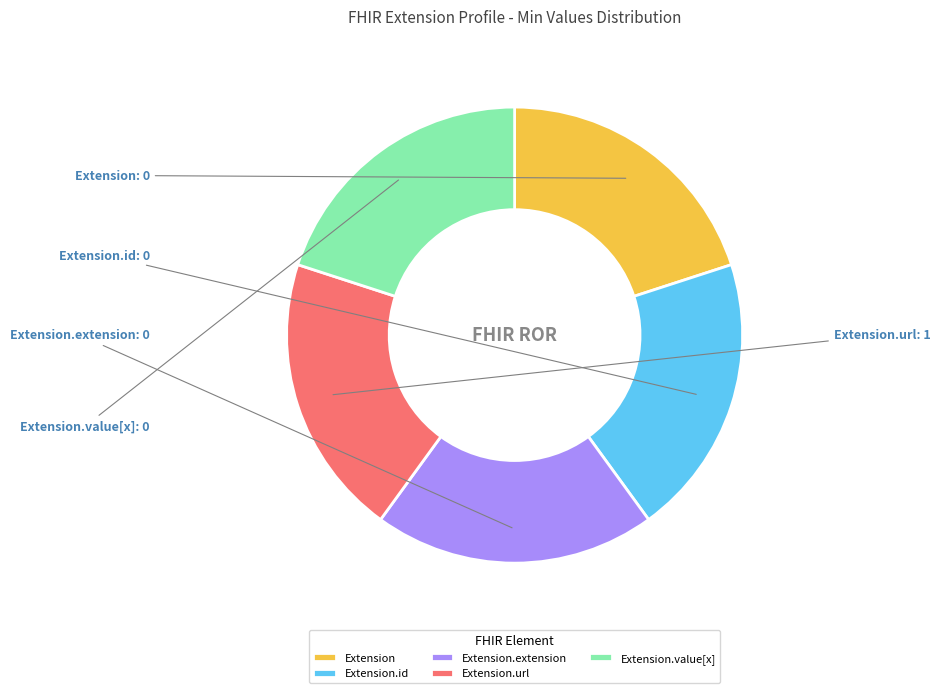

Combined, do Extension.value[x] and Extension.url account for over 50%?

No